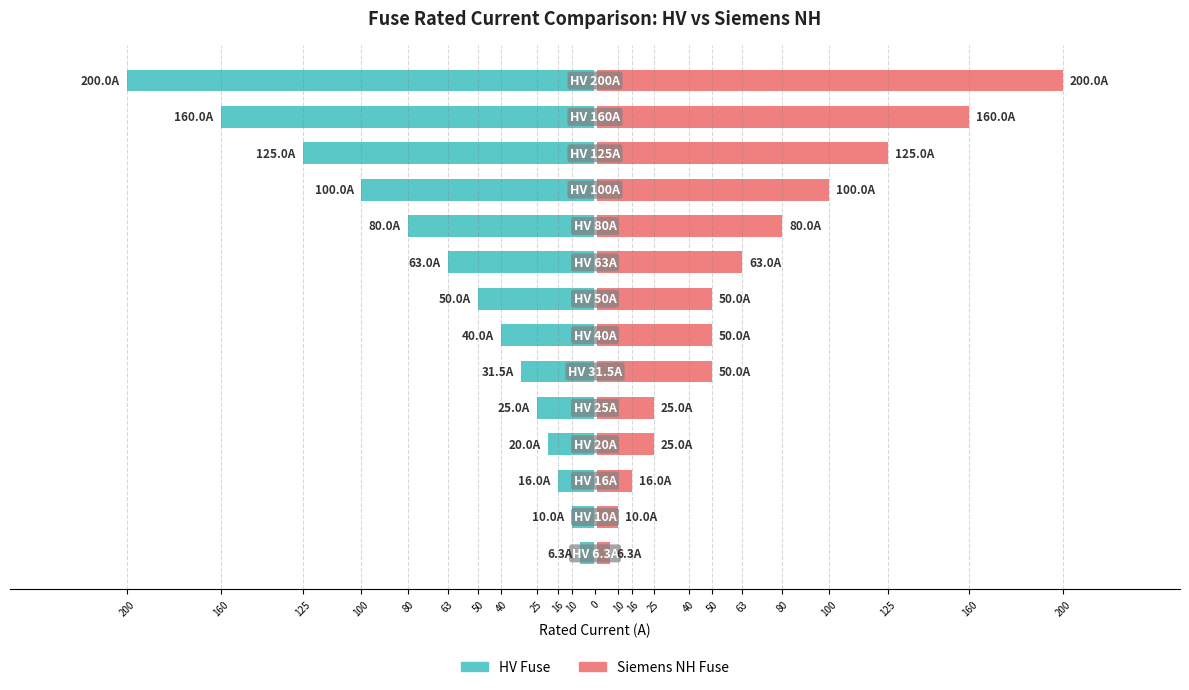

Reading right to left, extract all data points from this chart.

HV Fuse: -200.0	-160.0	-125.0	-100.0	-80.0	-63.0	-50.0	-40.0	-31.5	-25.0	-20.0	-16.0	-10.0	-6.3
Siemens NH Fuse: 200.0	160.0	125.0	100.0	80.0	63.0	50.0	50.0	50.0	25.0	25.0	16.0	10.0	6.3